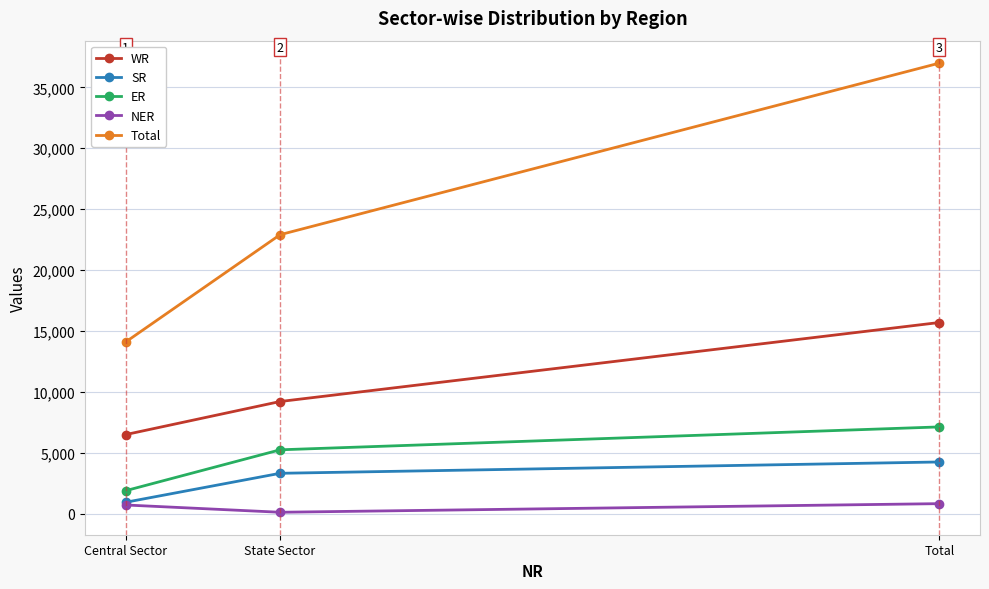

Is it true that Total equals 22903 at State Sector?

True